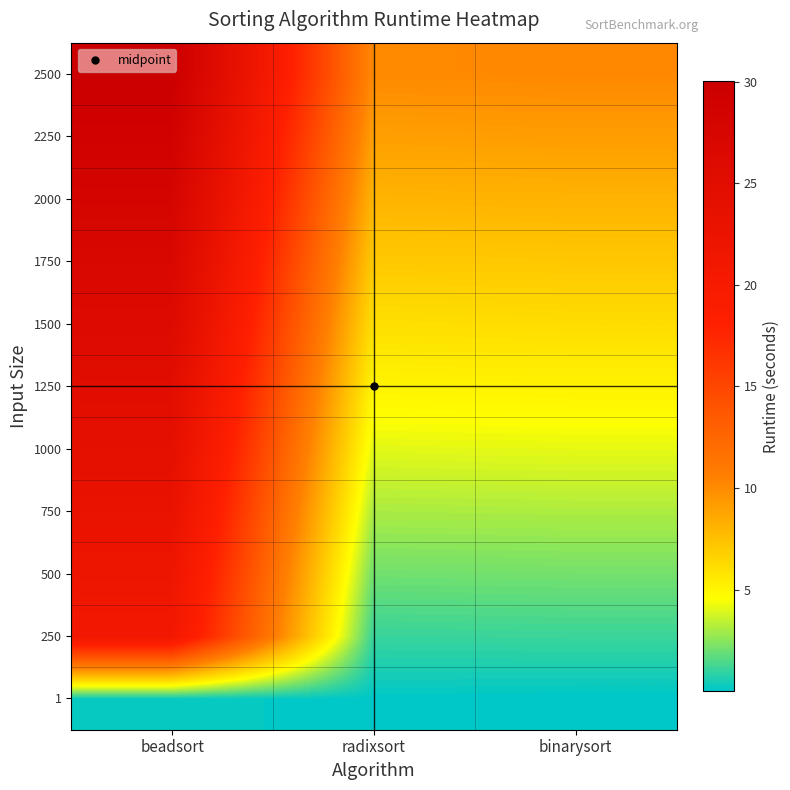

Reading left to right, transcribe all the data shown in this chart.

1: beadsort=0.2	radixsort=0.1	binarysort=0.0
250: beadsort=21.0	radixsort=1.1	binarysort=1.1
500: beadsort=21.9	radixsort=2.1	binarysort=2.1
750: beadsort=23.0	radixsort=3.1	binarysort=3.1
1000: beadsort=24.0	radixsort=4.1	binarysort=4.1
1250: beadsort=25.0	radixsort=5.1	binarysort=5.1
1500: beadsort=26.0	radixsort=6.1	binarysort=6.1
1750: beadsort=27.0	radixsort=7.1	binarysort=7.1
2000: beadsort=28.0	radixsort=8.1	binarysort=8.1
2250: beadsort=29.0	radixsort=9.1	binarysort=9.1
2500: beadsort=30.0	radixsort=10.1	binarysort=10.1